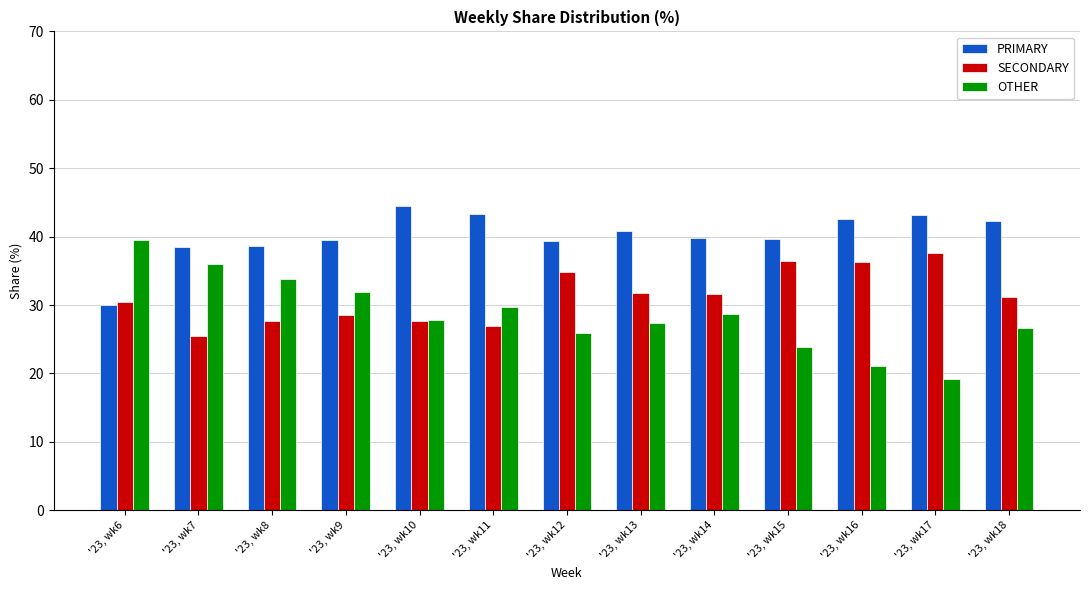

Is the value of SECONDARY at '23, wk6 greater than the value of PRIMARY at '23, wk13?

No